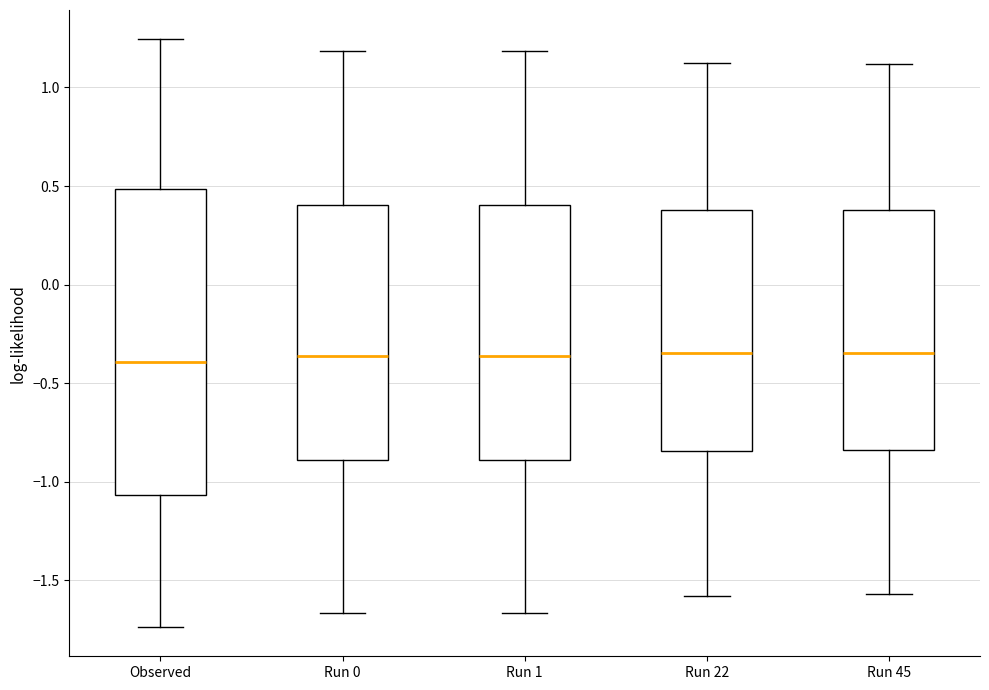

Where does the median line of the box for Run 1 sit on the y-axis? The values are not printed on the chart, so give them approximately, as read against the axis.

-0.35